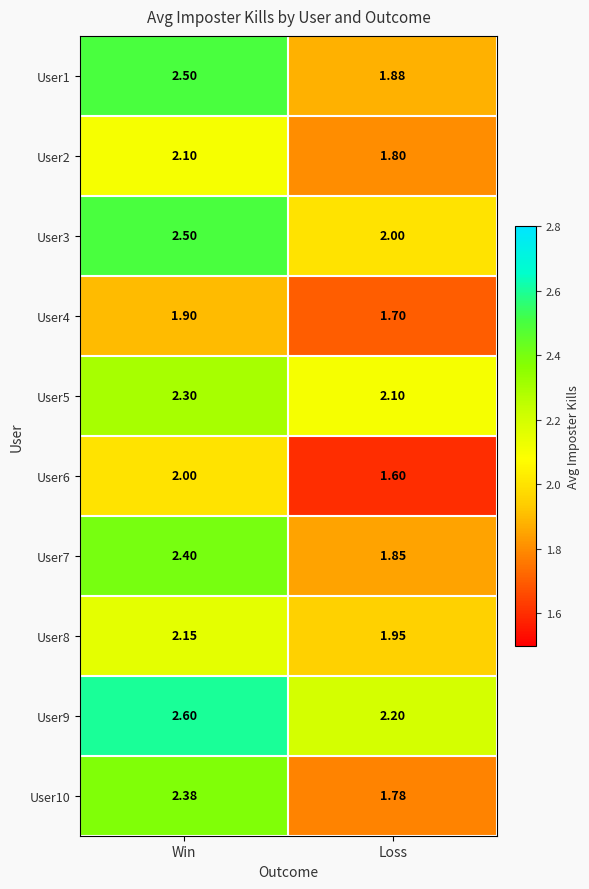

Which category has the highest value in the User3 series?

Win